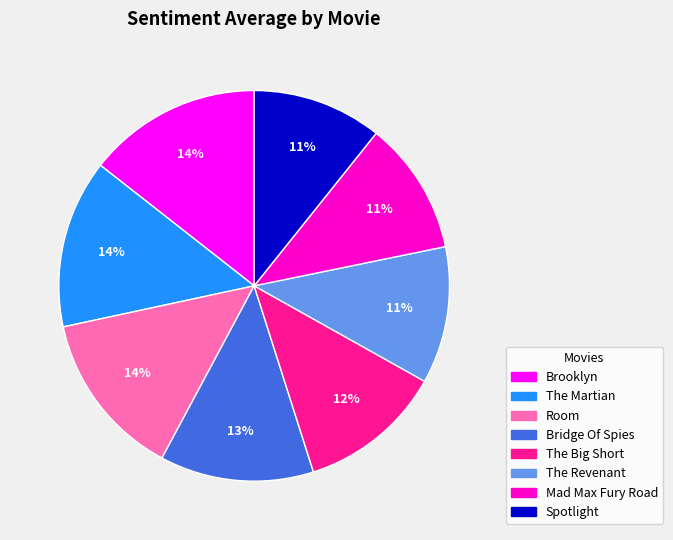

True or false: Spotlight accounts for 1% of the total.

False